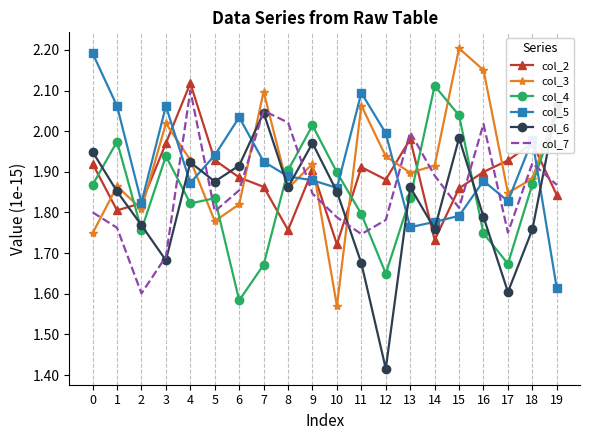

Which series has the largest range (max minus min)?

col_6